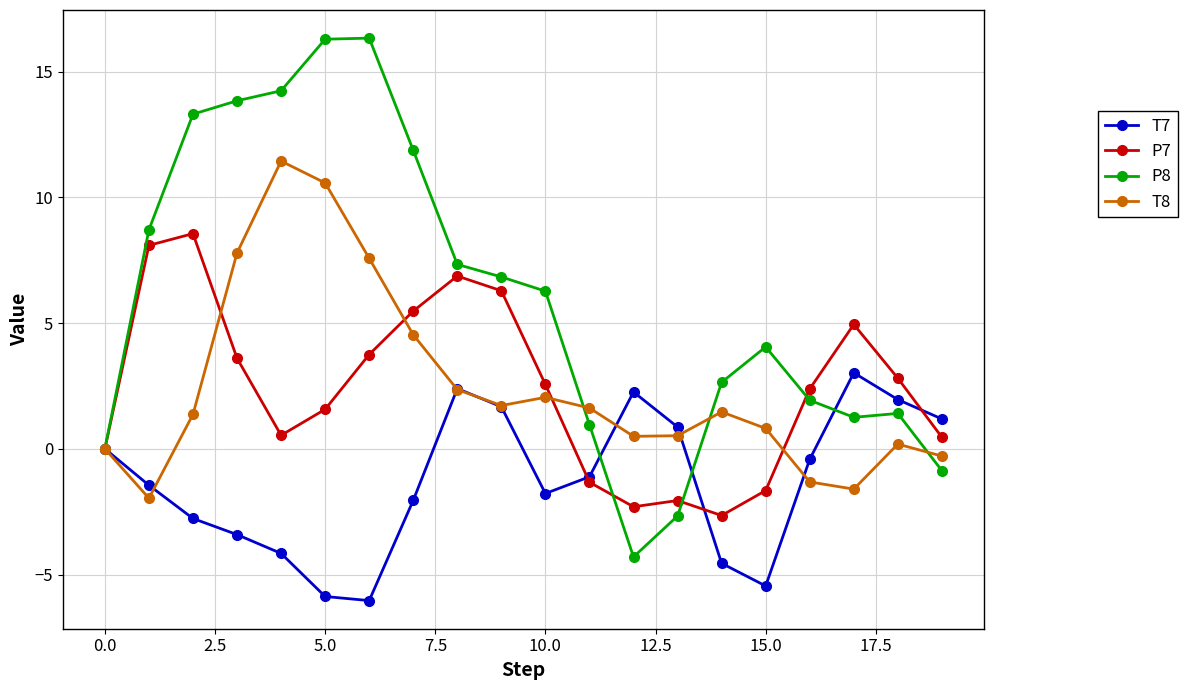

True or false: T8 has more than 2 points higher than both neighbors.

True